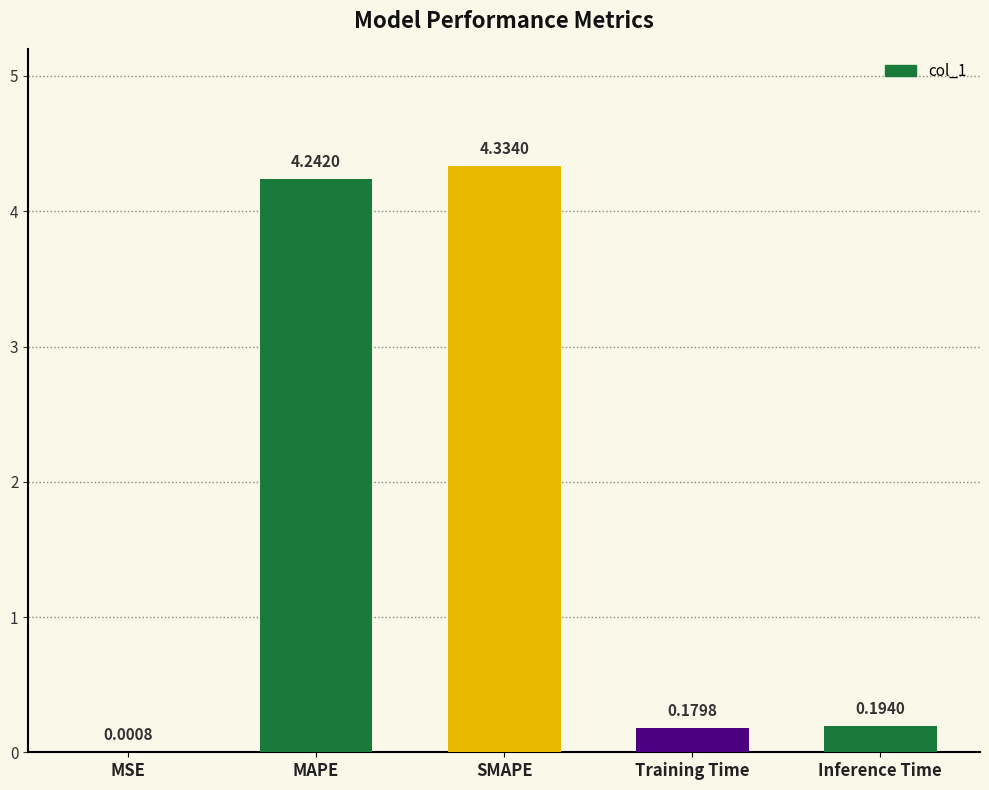

Is it true that the value at MAPE is 2.1?

False